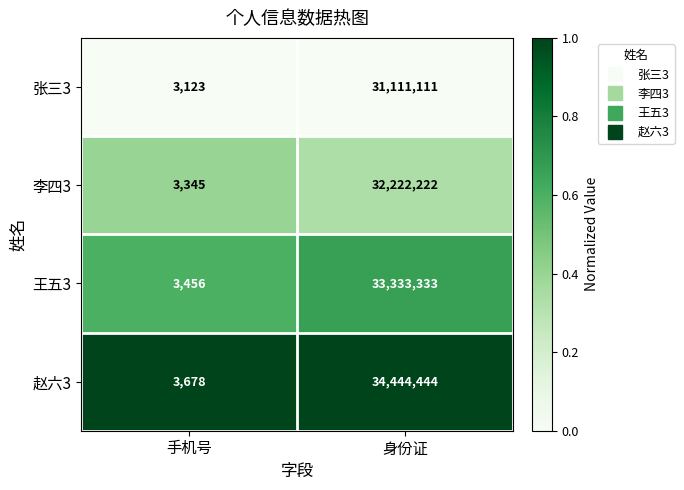

Between 手机号 and 身份证, which series saw the biggest shift?

赵六3